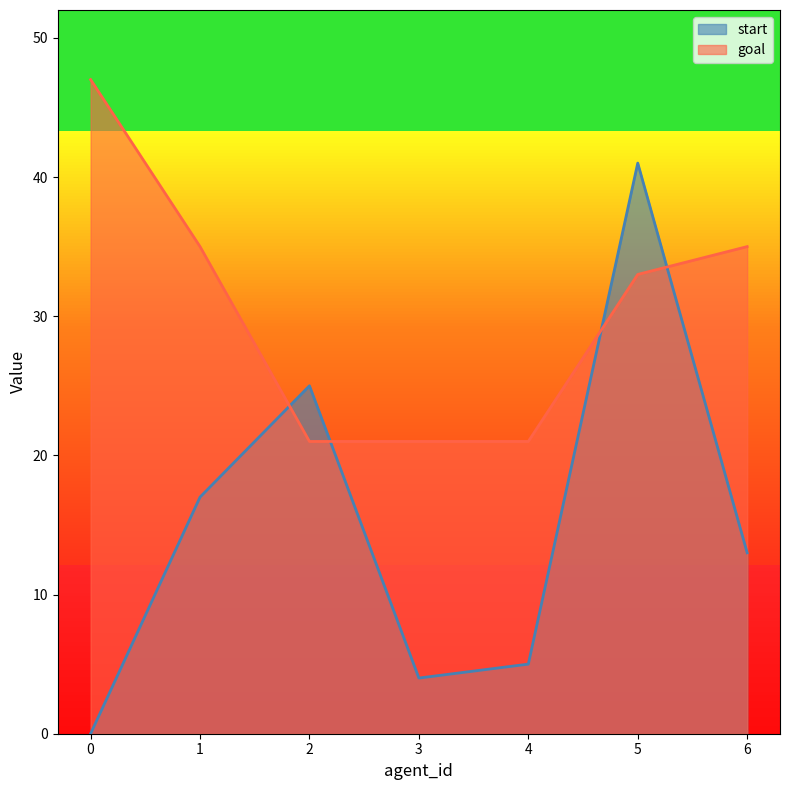

What are all the series names shown in the legend?

start, goal